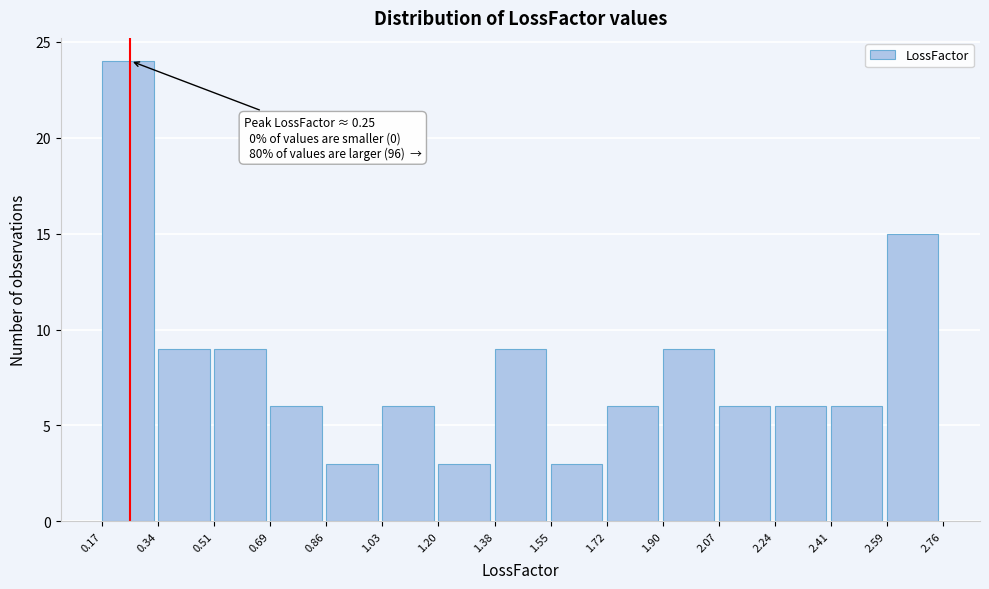

Over which range of the x-axis is the bar tallest?

0.17 to 0.34